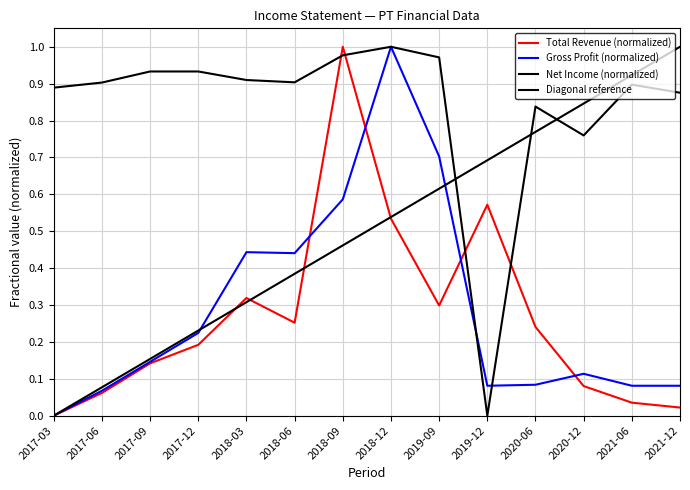

What is the average value of the Gross Profit (normalized) series?

0.3